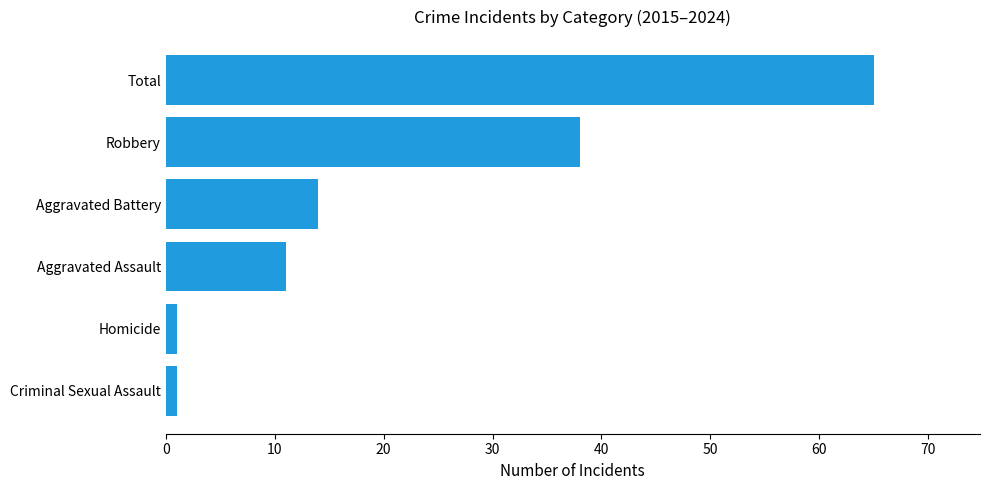

Count the values in the range 1 to 38.

5